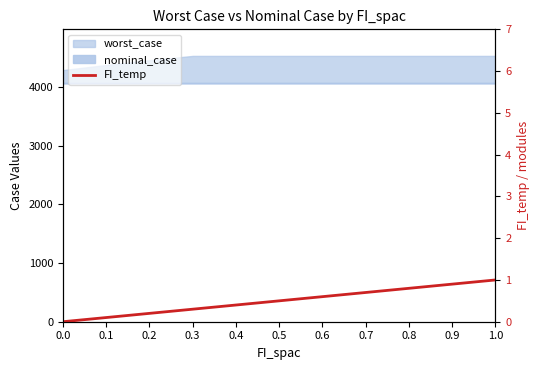

What is the label of the 3rd point from the left?

0.2